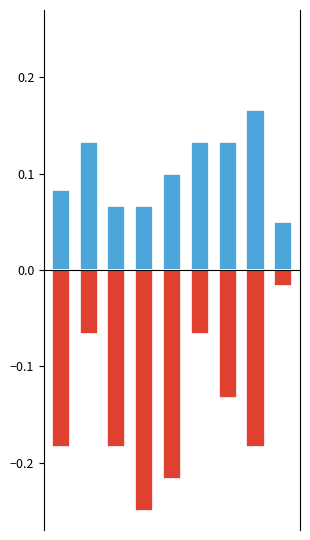

What is the value of the Robbery bar at the 3rd from the left?

0.1